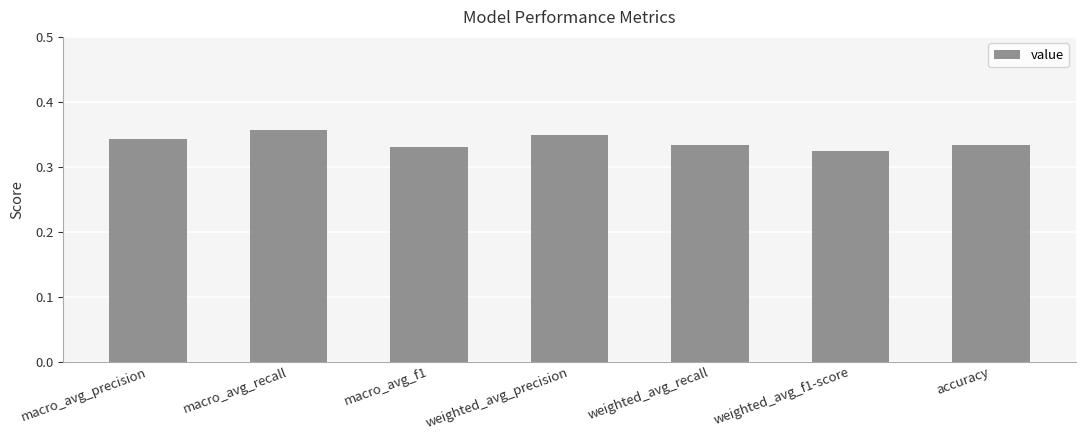

Count the values in the range 0 to 1.

7